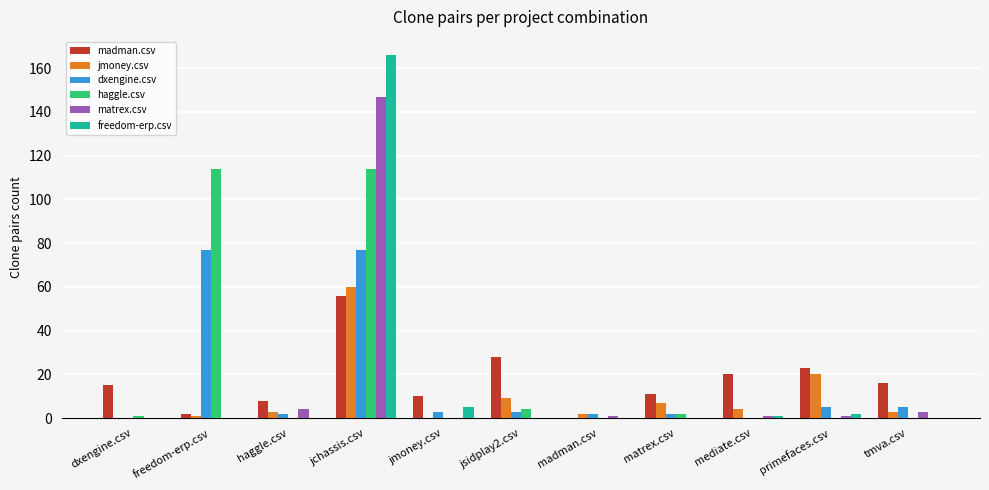

What is the maximum value shown in the chart?

166